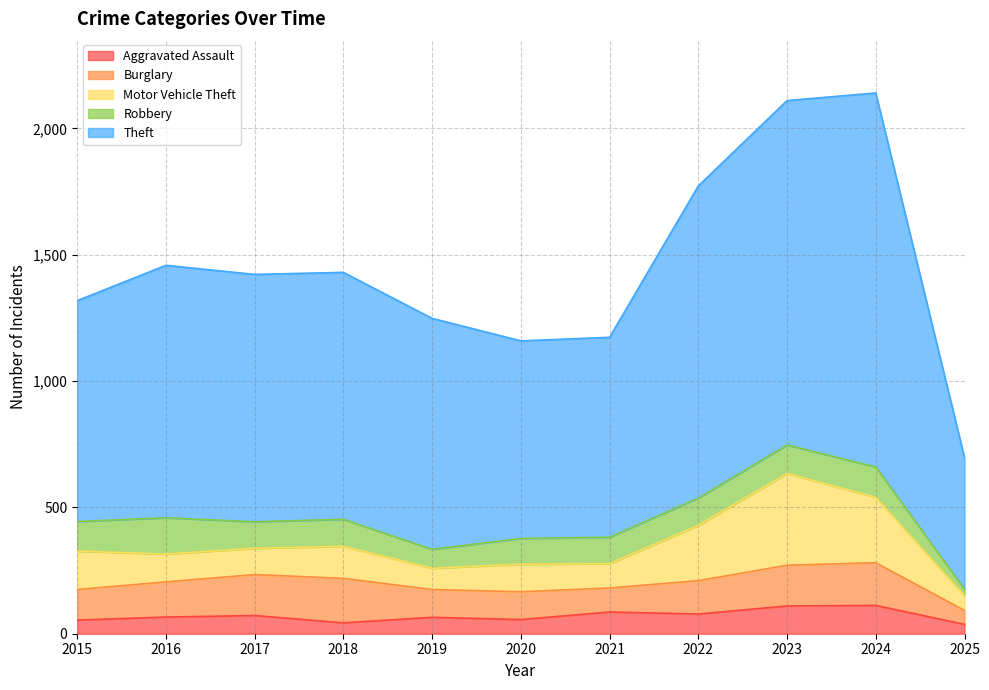

Is it true that Robbery equals 193 at 2015?

False